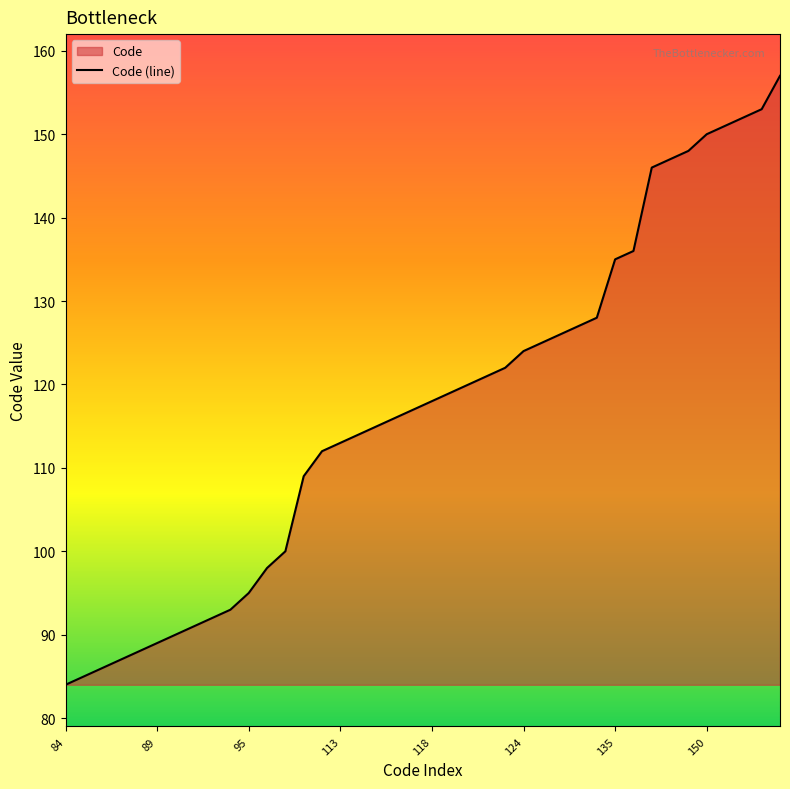

The chart shows a value of 207 at 27. True or false?

False